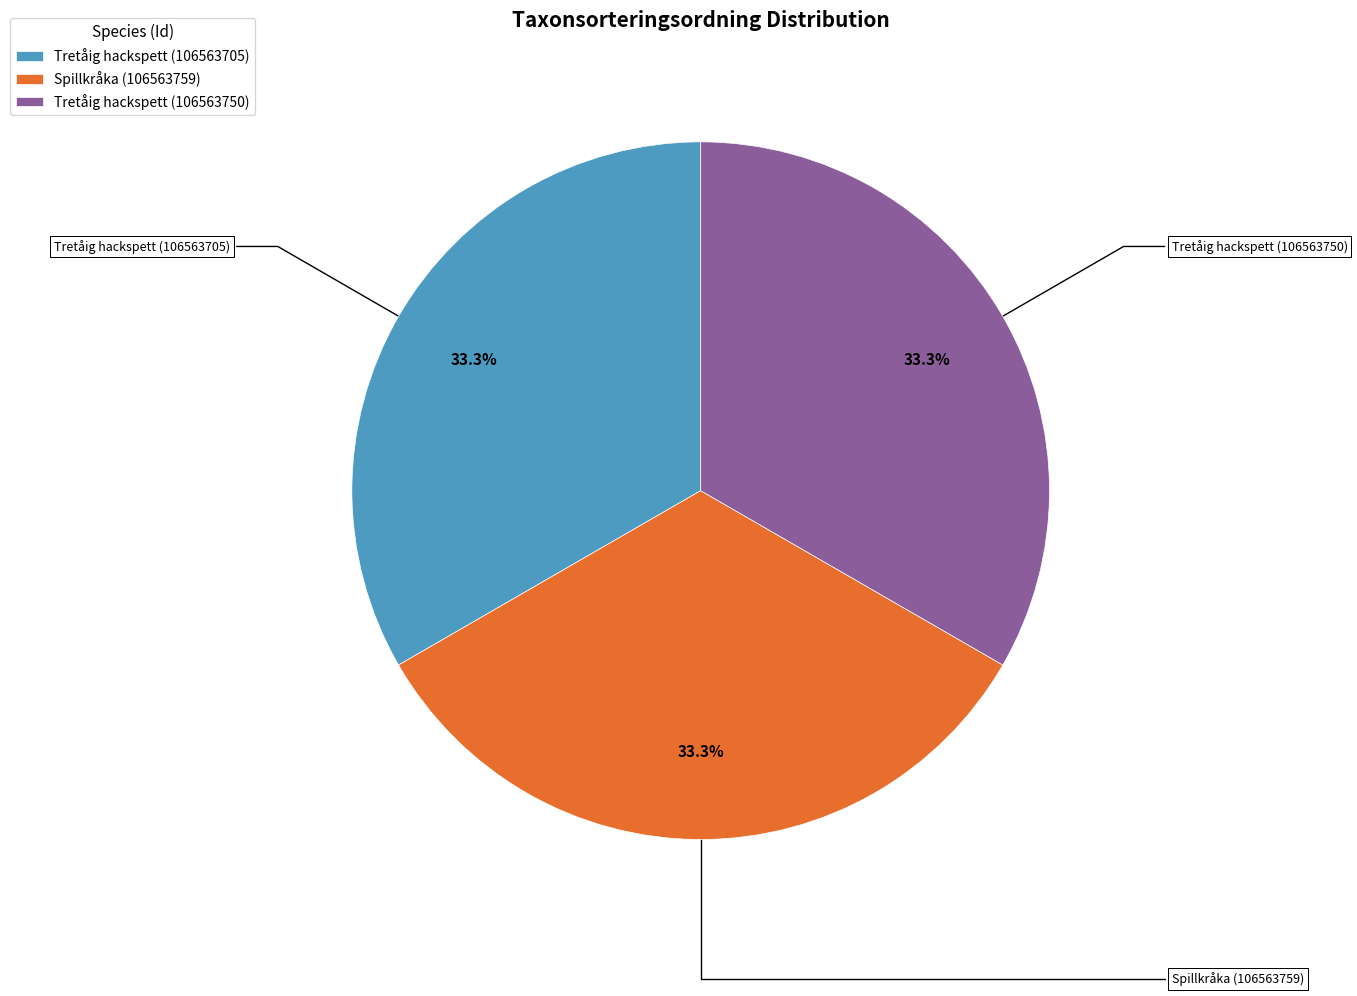

Do Tretåig hackspett (106563750) and Spillkråka (106563759) together represent more than half of the pie?

Yes